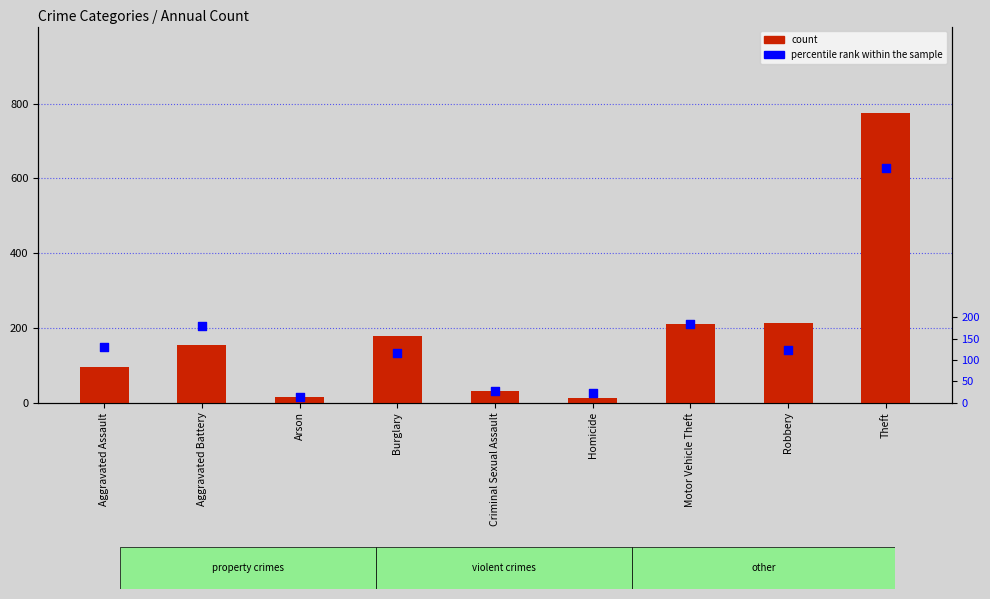

Is the value of percentile rank within the sample at Aggravated Battery greater than the value of count at Burglary?

Yes